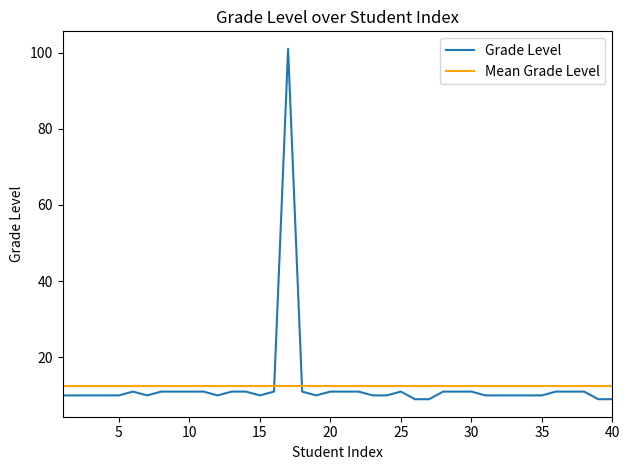

Is this an area chart (filled region under the line)?

No